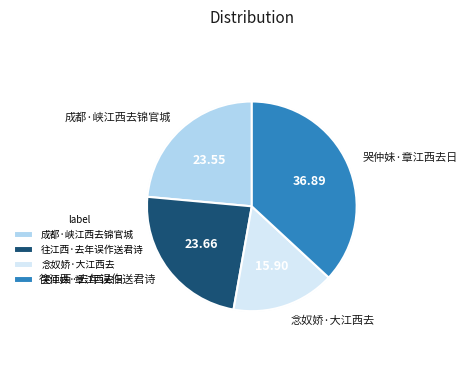

To the nearest percent, what percentage of the pie is 往江西·去年误作送君诗?

24%